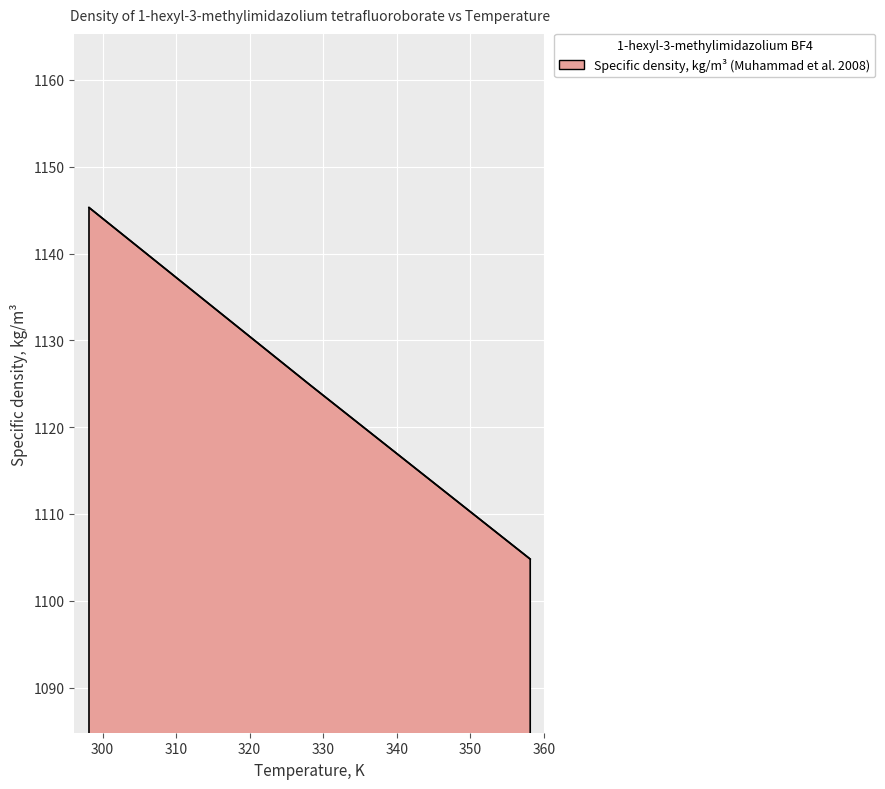

What is the minimum value shown in the chart?

1104.8